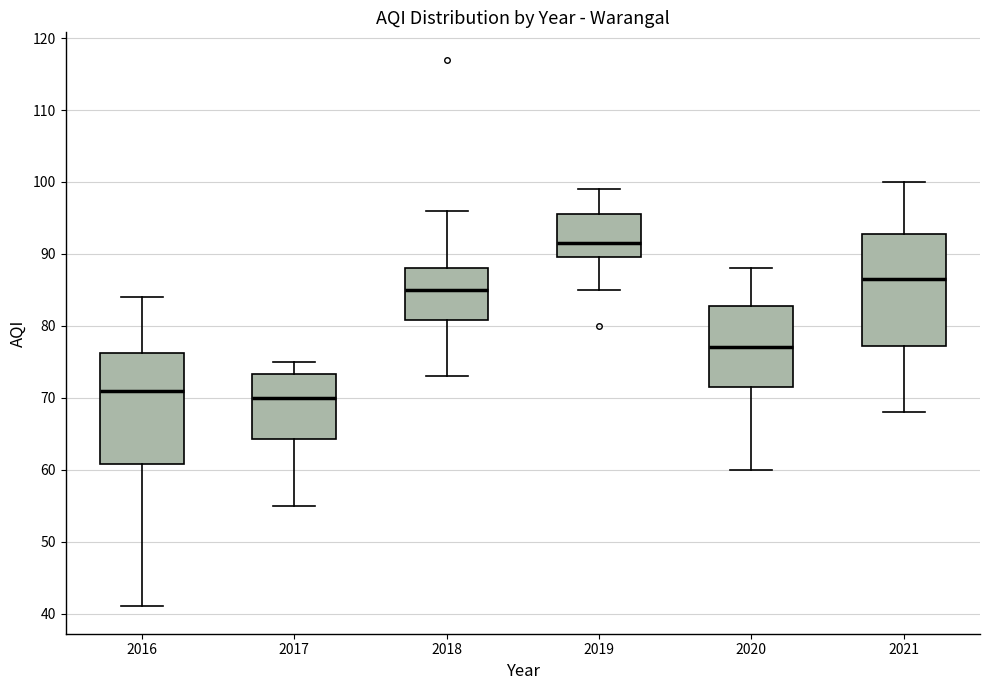

Reading left to right, transcribe this box plot: for each box, give where its median line is, the range the box spans, and where its two whiskers end, as read against the y-axis. The values are not printed on the chart, so give them approximately, as read against the axis.

2016: median 71, box 61 to 76, whiskers 41 to 84
2017: median 70, box 64 to 73, whiskers 55 to 75
2018: median 85, box 81 to 88, whiskers 73 to 96
2019: median 92, box 90 to 96, whiskers 85 to 99
2020: median 77, box 72 to 83, whiskers 60 to 88
2021: median 87, box 77 to 93, whiskers 68 to 100